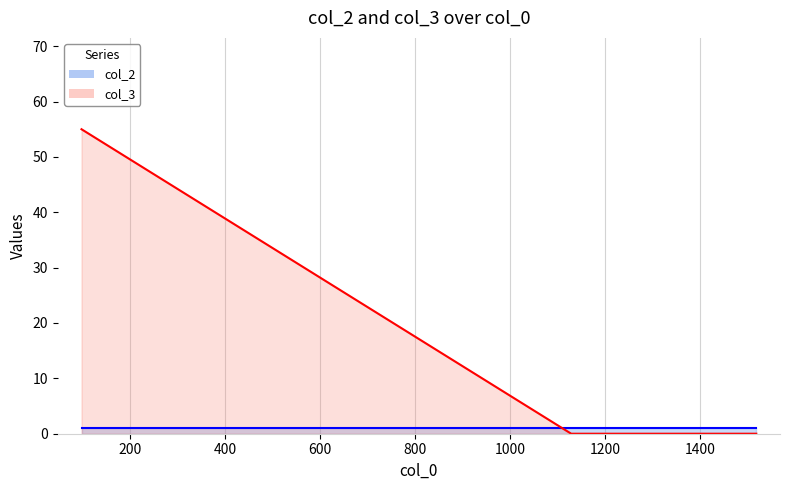

What position from the right is 1288?

4